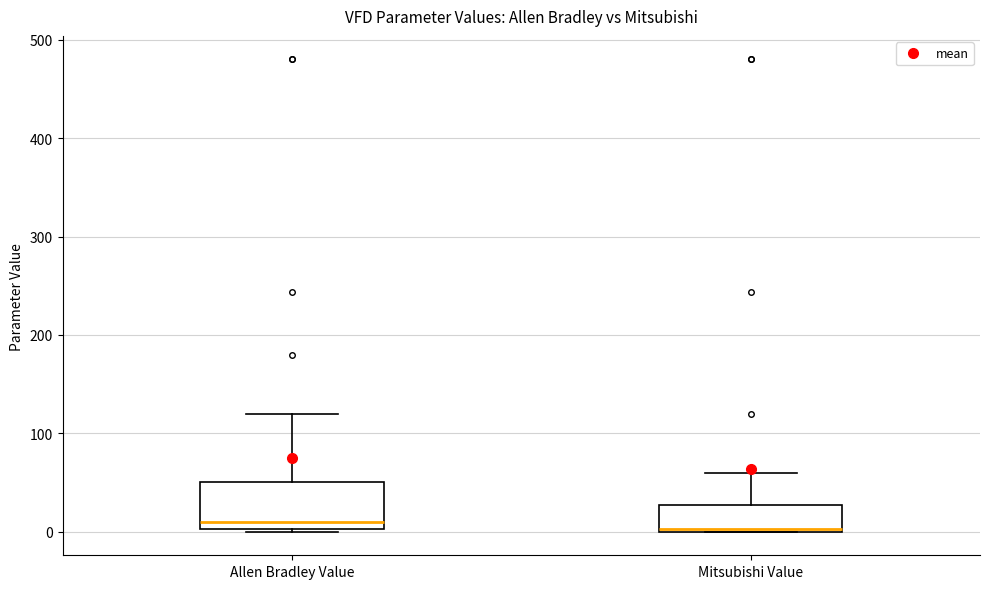

Reading left to right, transcribe this box plot: for each box, give where its median line is, the range the box spans, and where its two whiskers end, as read against the y-axis. The values are not printed on the chart, so give them approximately, as read against the axis.

Allen Bradley Value: median 10, box 0 to 50, whiskers 0 to 120
Mitsubishi Value: median 0 (just above the box's lower edge), box 0 to 30, whiskers 0 to 60